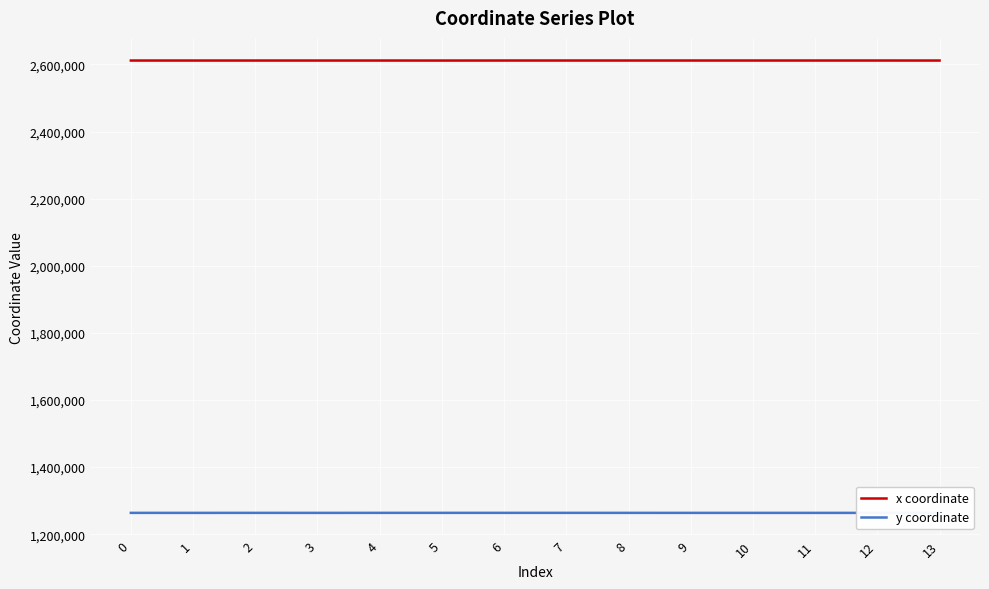

How many lines are shown in the chart?

2